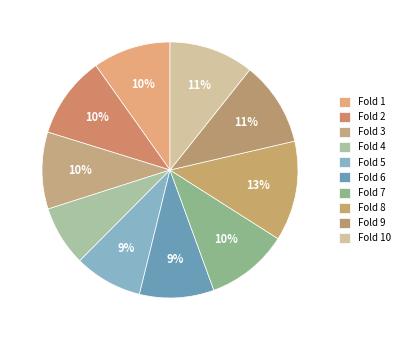

To the nearest percent, what percentage of the pie is Fold 9?

11%